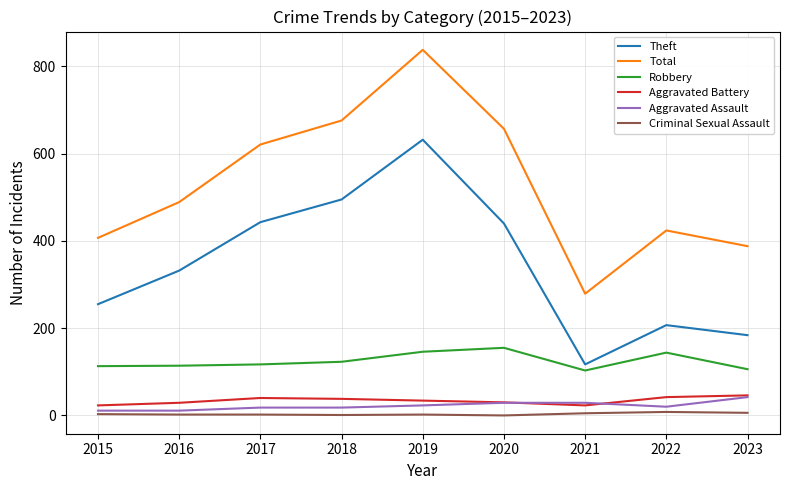

What is the difference between the Total values at 2022 and 2018?

252